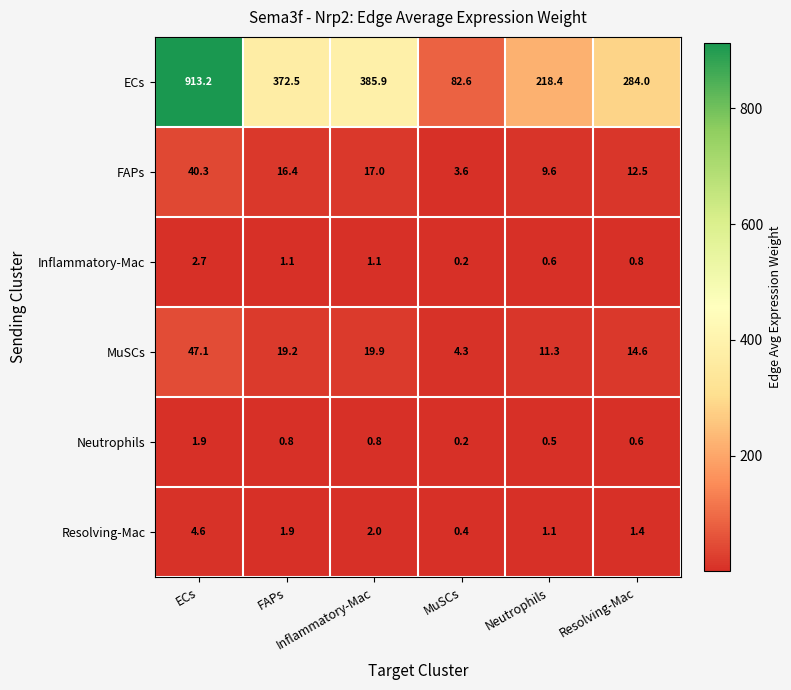

Which label corresponds to the largest value in the chart?

ECs